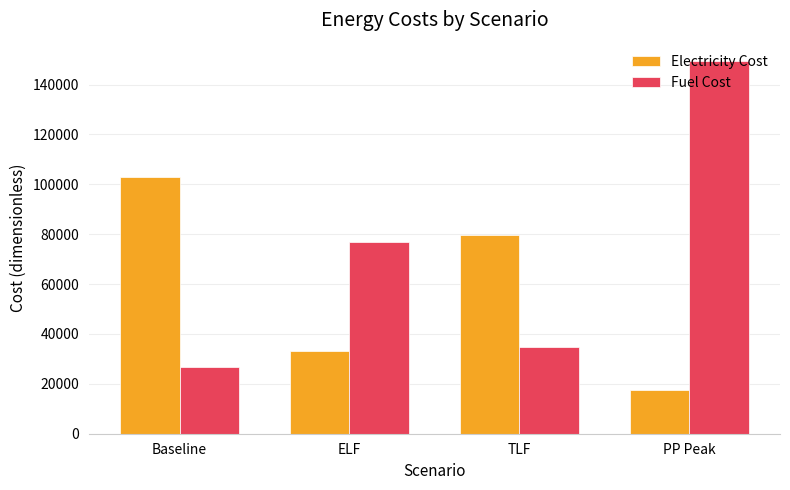

What is the difference between the Electricity Cost values at Baseline and PP Peak?

85454.7